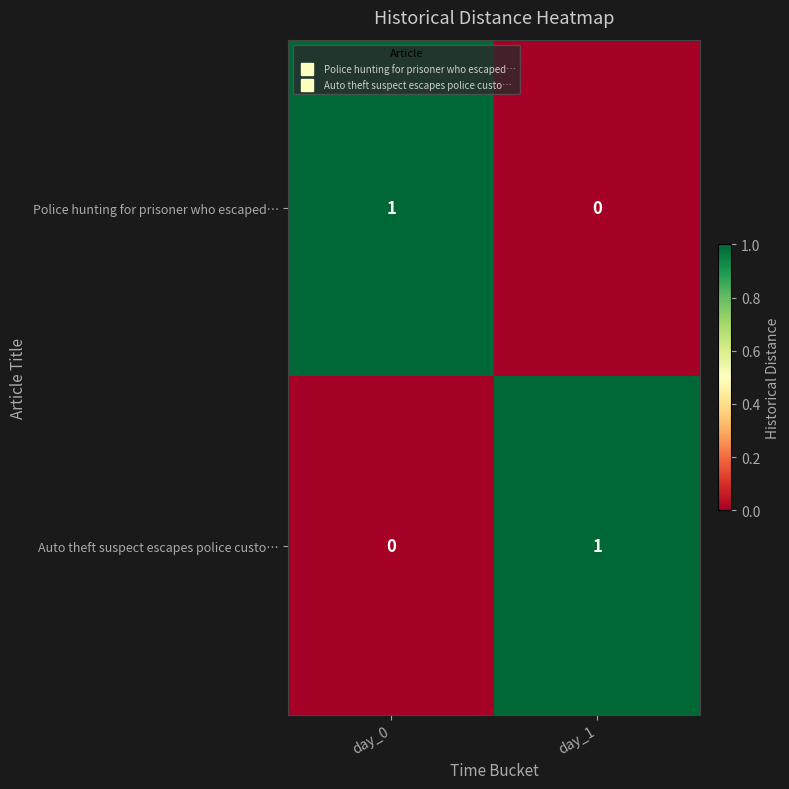

Rank the series at day_0 from highest to lowest value.

Police hunting for prisoner who escaped…, Auto theft suspect escapes police custo…